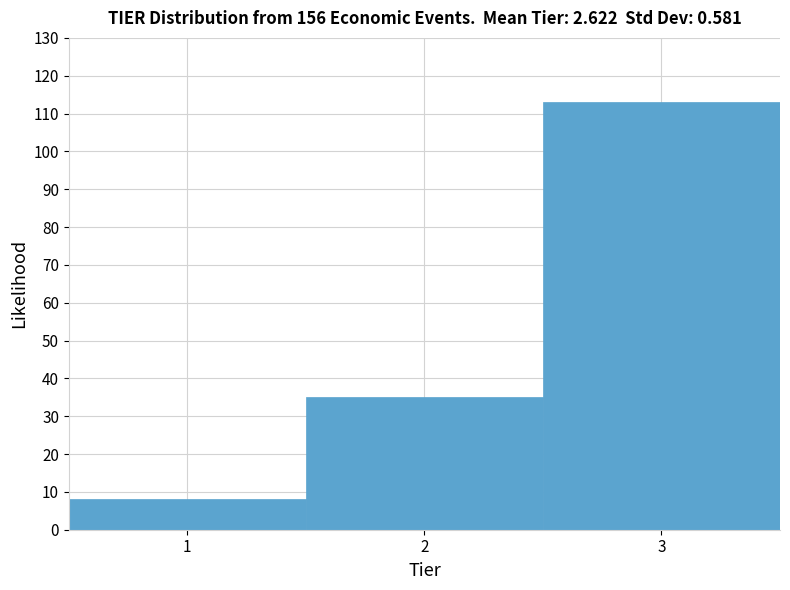

What is the height of the bar covering 0.5 to 1.5 on the x-axis? The values are not printed on the chart, so give them approximately, as read against the axis.

8